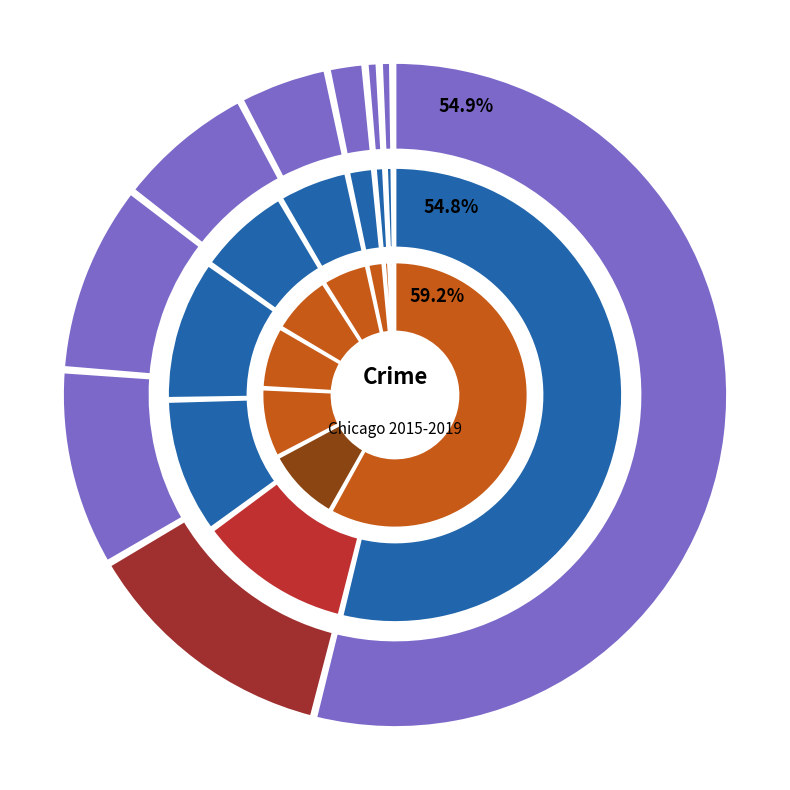

Is the sum of Aggravated Assault and Robbery greater than half?

No